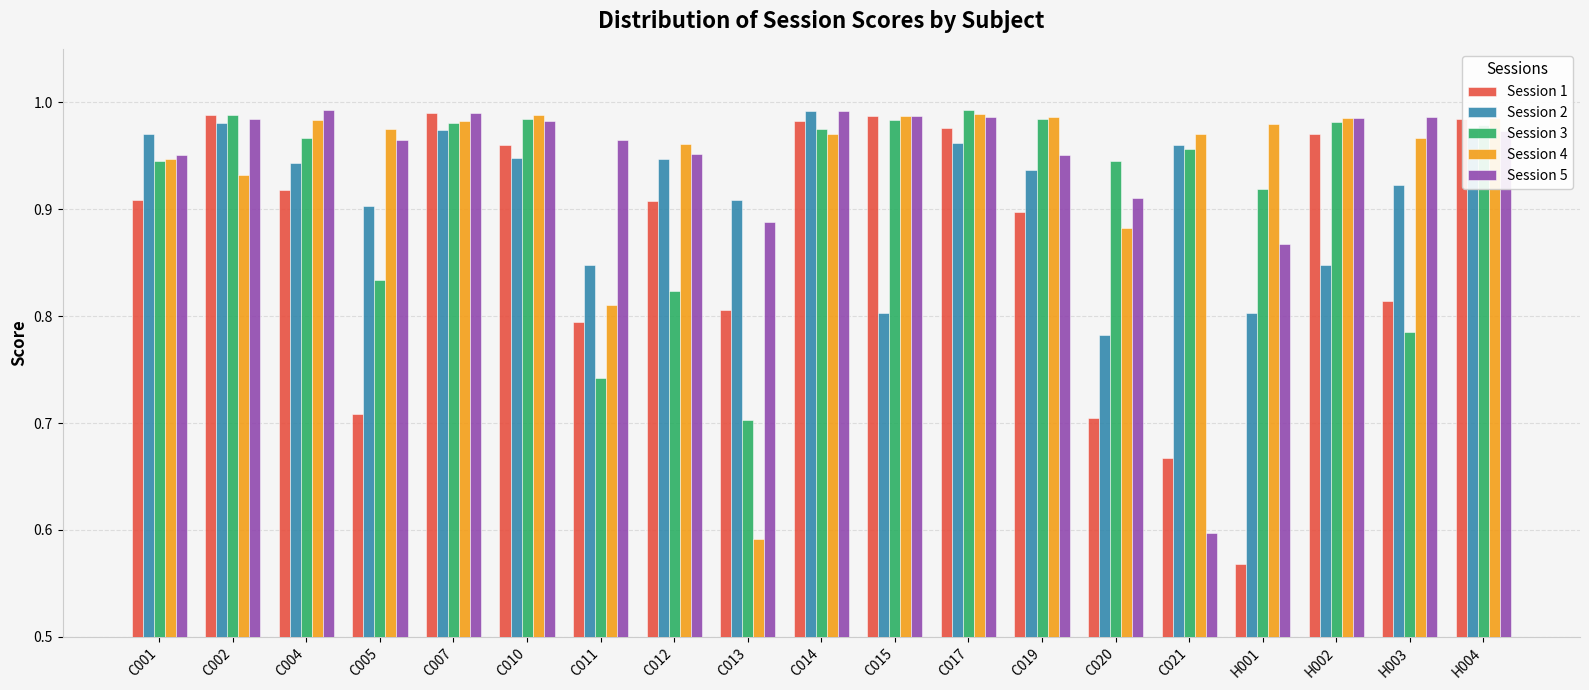

Between C012 and H004, which series saw the biggest shift?

Session 3